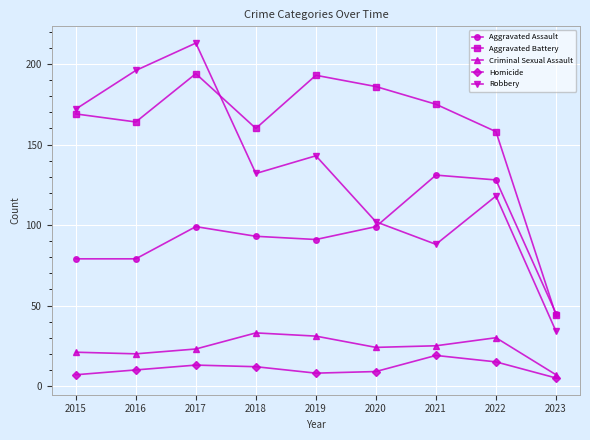

Is this an area chart (filled region under the line)?

No